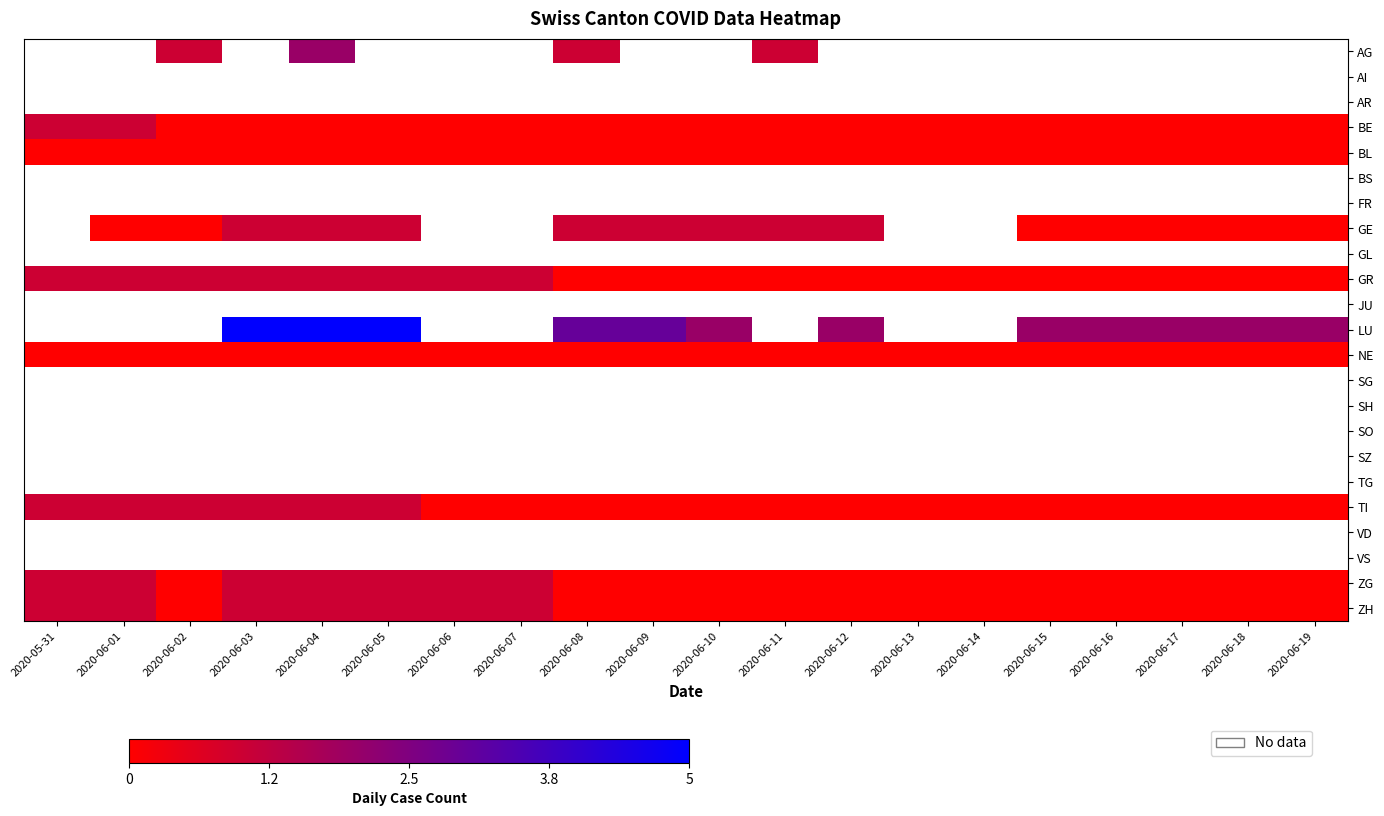

List the labels in order of LU value, smallest first.

2020-06-10, 2020-06-11, 2020-06-12, 2020-06-13, 2020-06-14, 2020-06-15, 2020-06-16, 2020-06-17, 2020-06-18, 2020-06-19, 2020-05-31, 2020-06-01, 2020-06-02, 2020-06-03, 2020-06-04, 2020-06-05, 2020-06-06, 2020-06-07, 2020-06-08, 2020-06-09